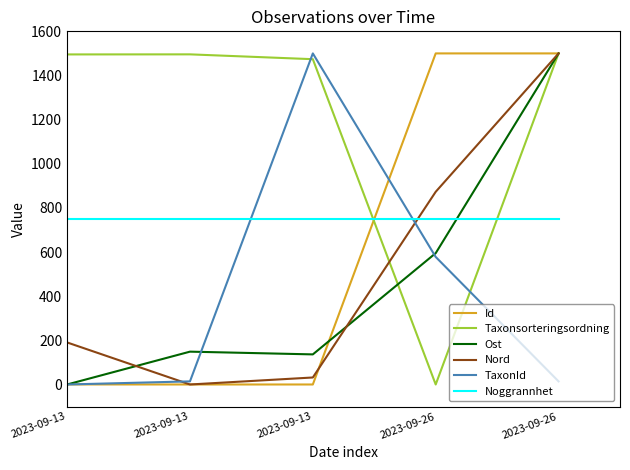

How many values in the Taxonsorteringsordning series are below 1495?

2